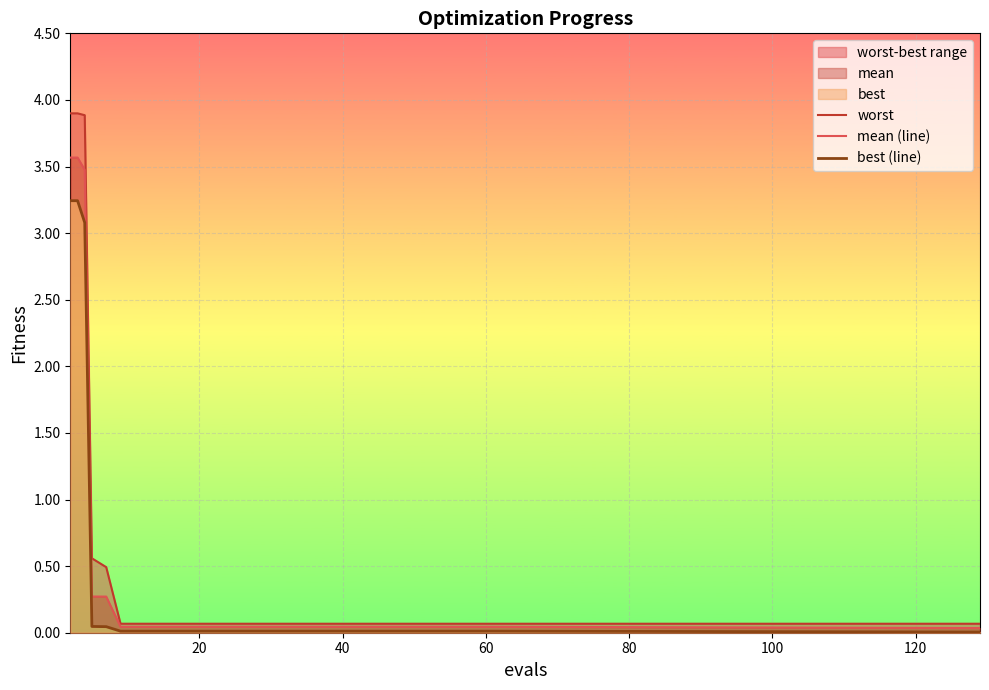

What is the maximum value shown in the chart?

3.9